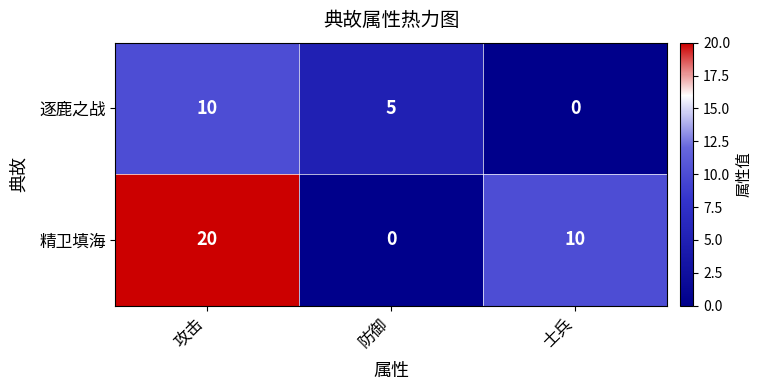

How many categories are shown in the chart?

3